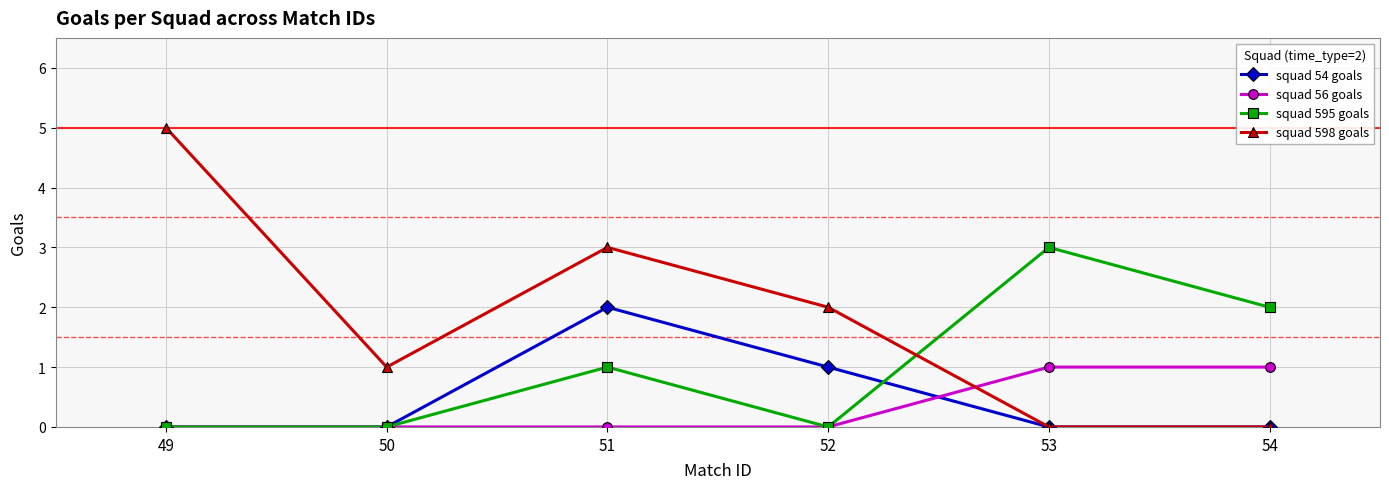

What is the difference between the highest and lowest values at 49?

5